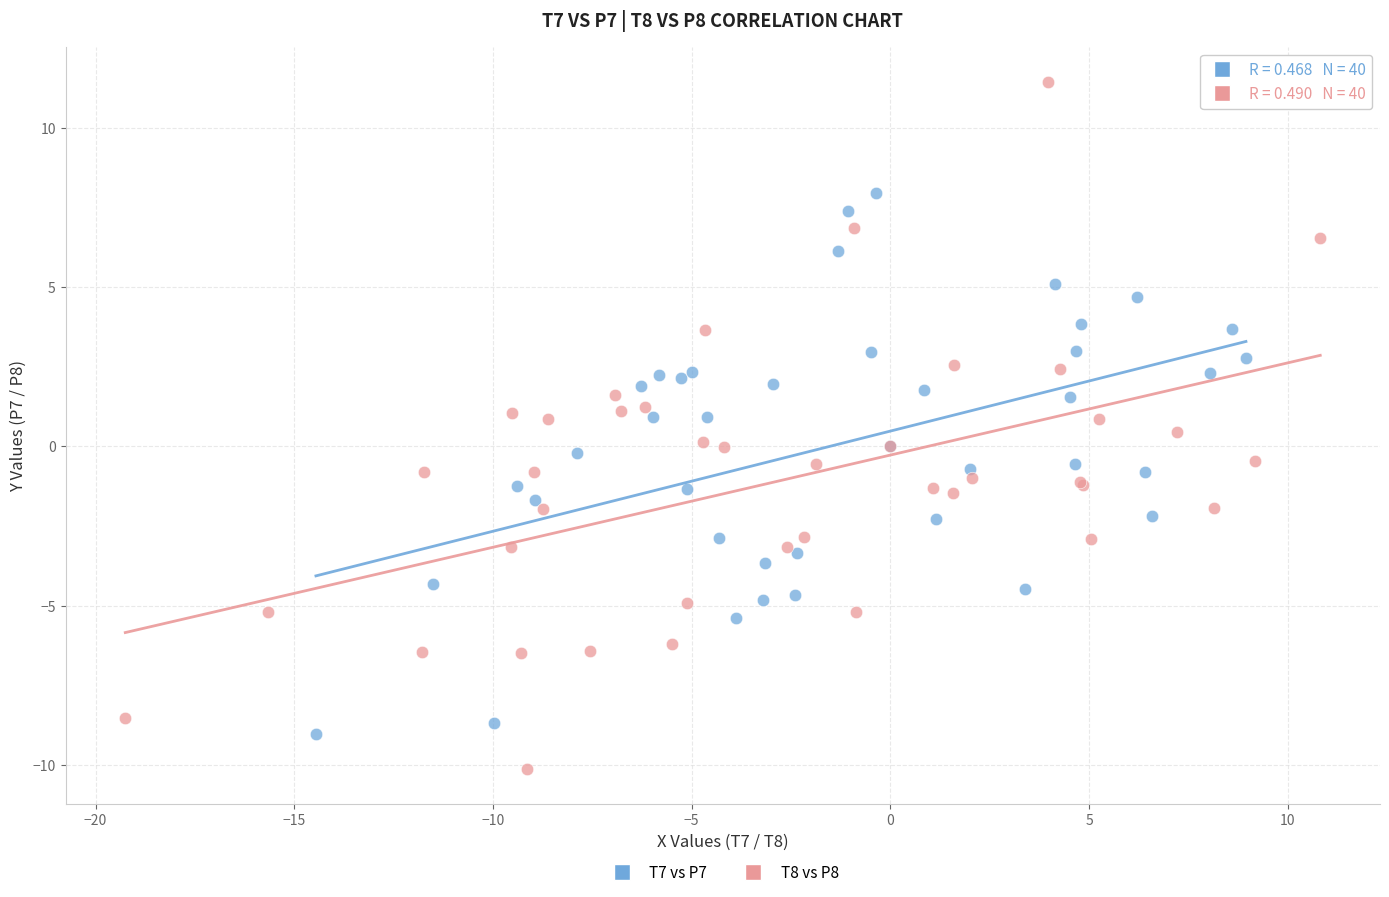

Which series contains the highest Y value?

T8 vs P8